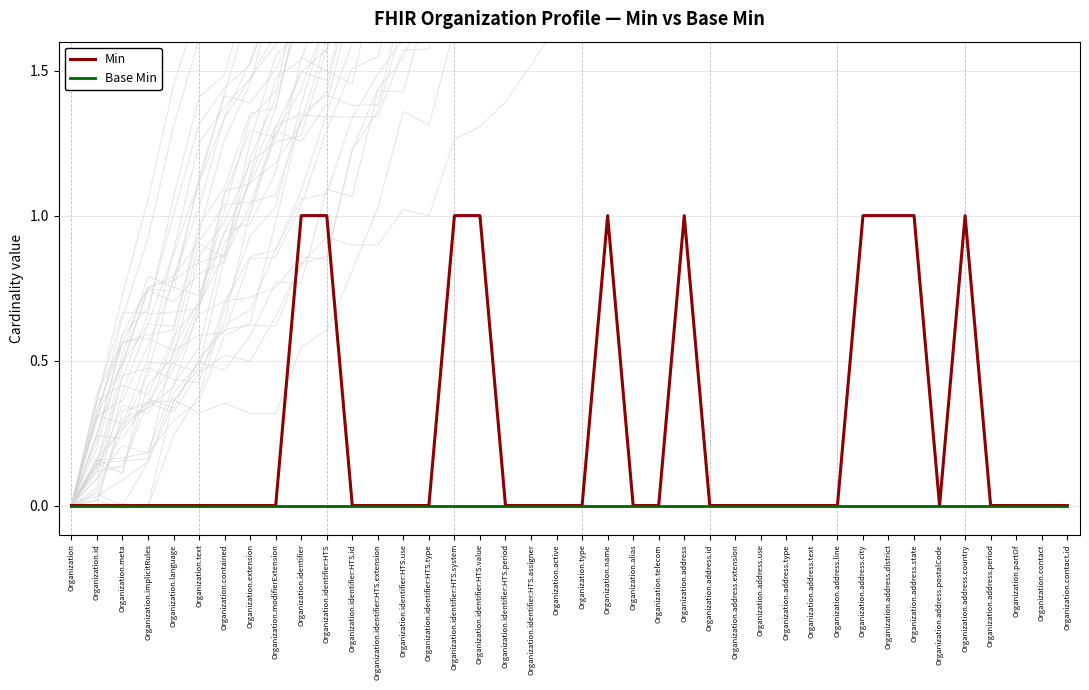

What is the label of the 25th point from the left?

Organization.address